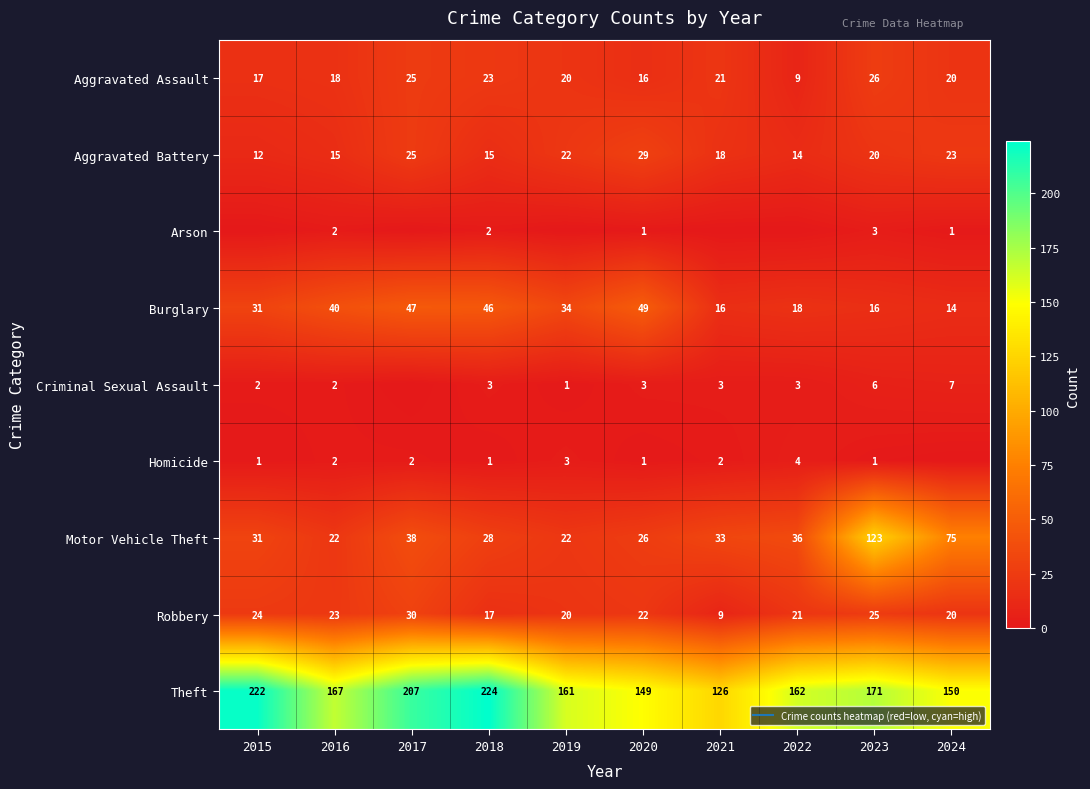

Between 2020 and 2021, which series saw the biggest shift?

Burglary